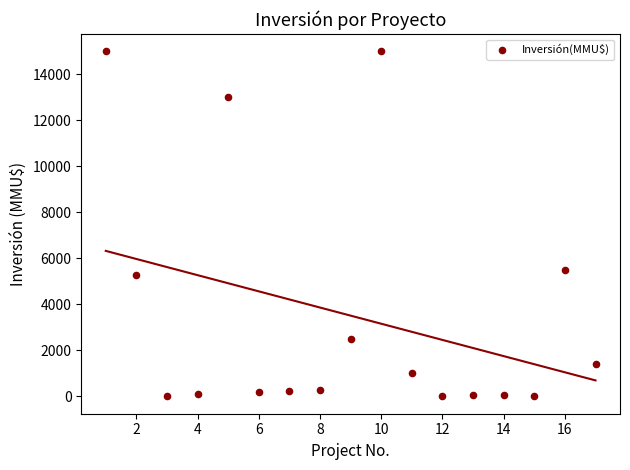

What is the range of X values (max minus min)?

16